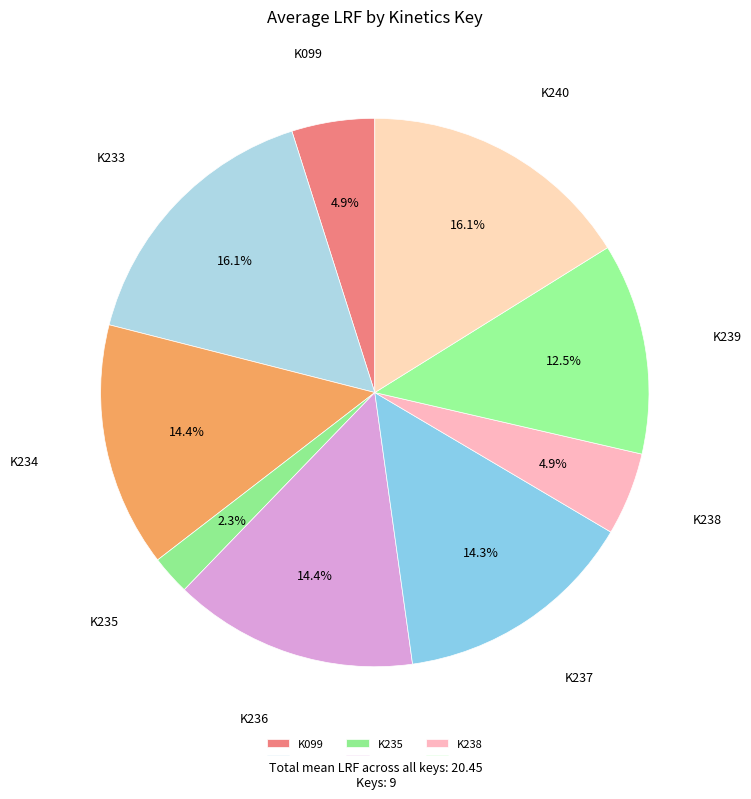

Which has a higher value, K236 or K238?

K236